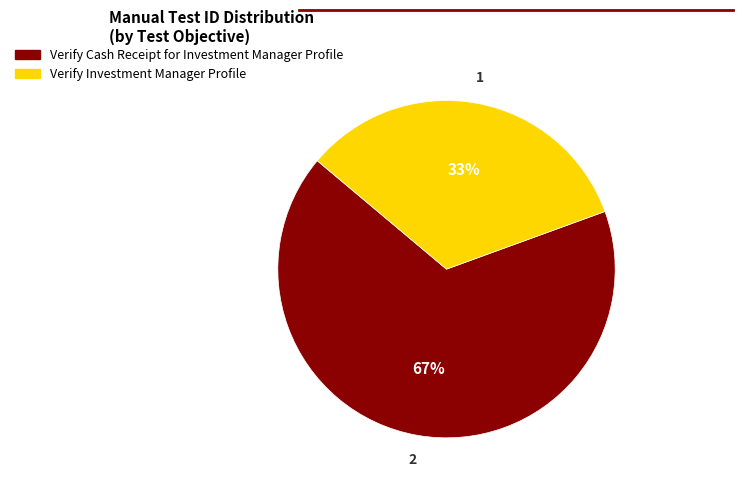

What is the smallest slice in the pie chart?

Verify Investment Manager Profile